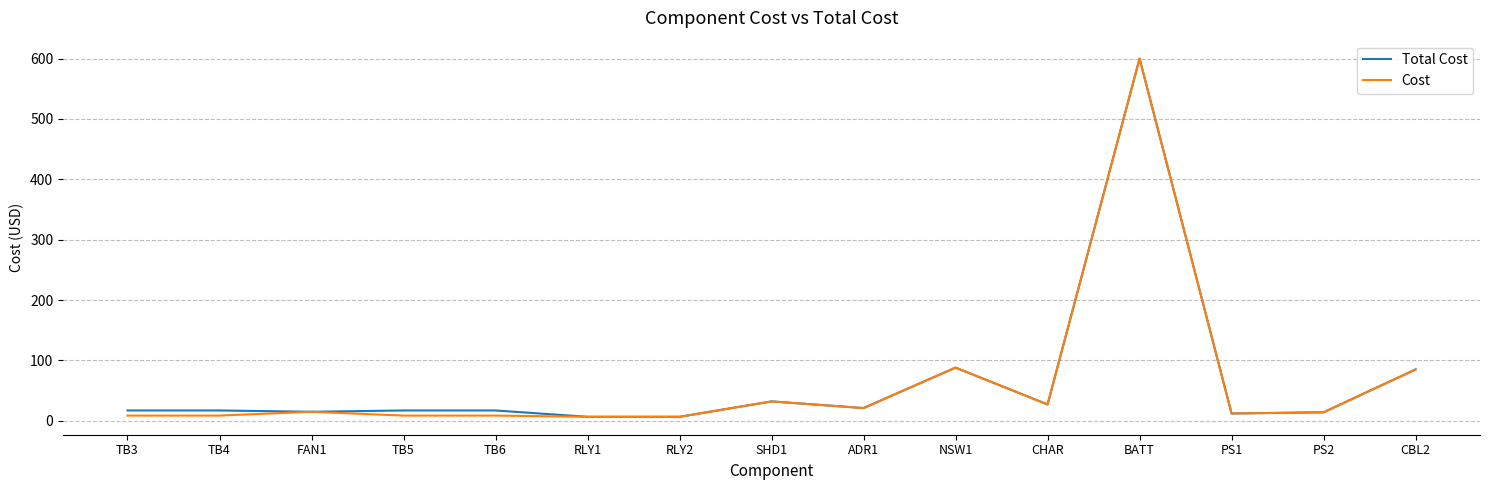

How many lines are shown in the chart?

2